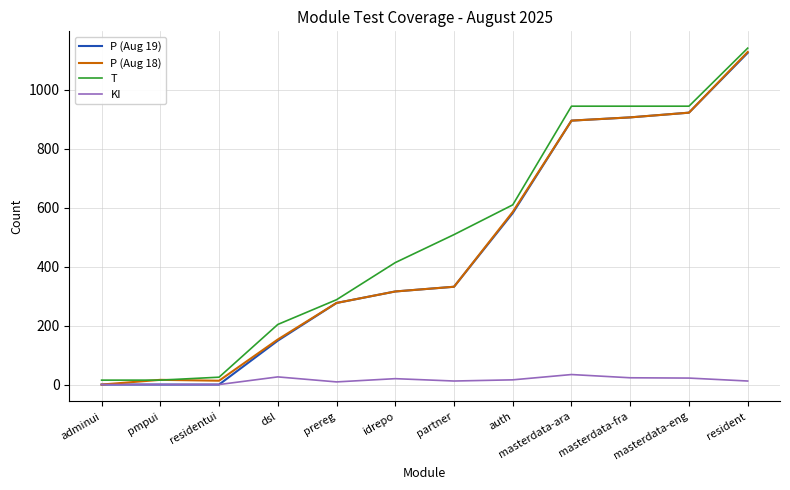

Does the chart have visible grid lines?

Yes